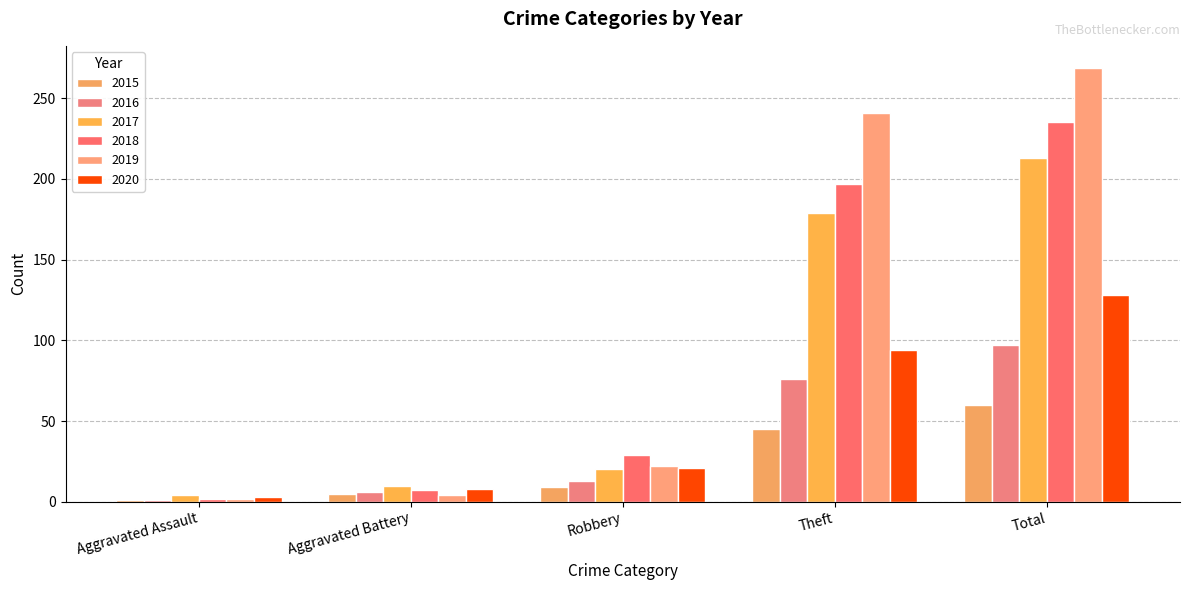

Rank the categories by 2015 value from lowest to highest.

Aggravated Assault, Aggravated Battery, Robbery, Theft, Total